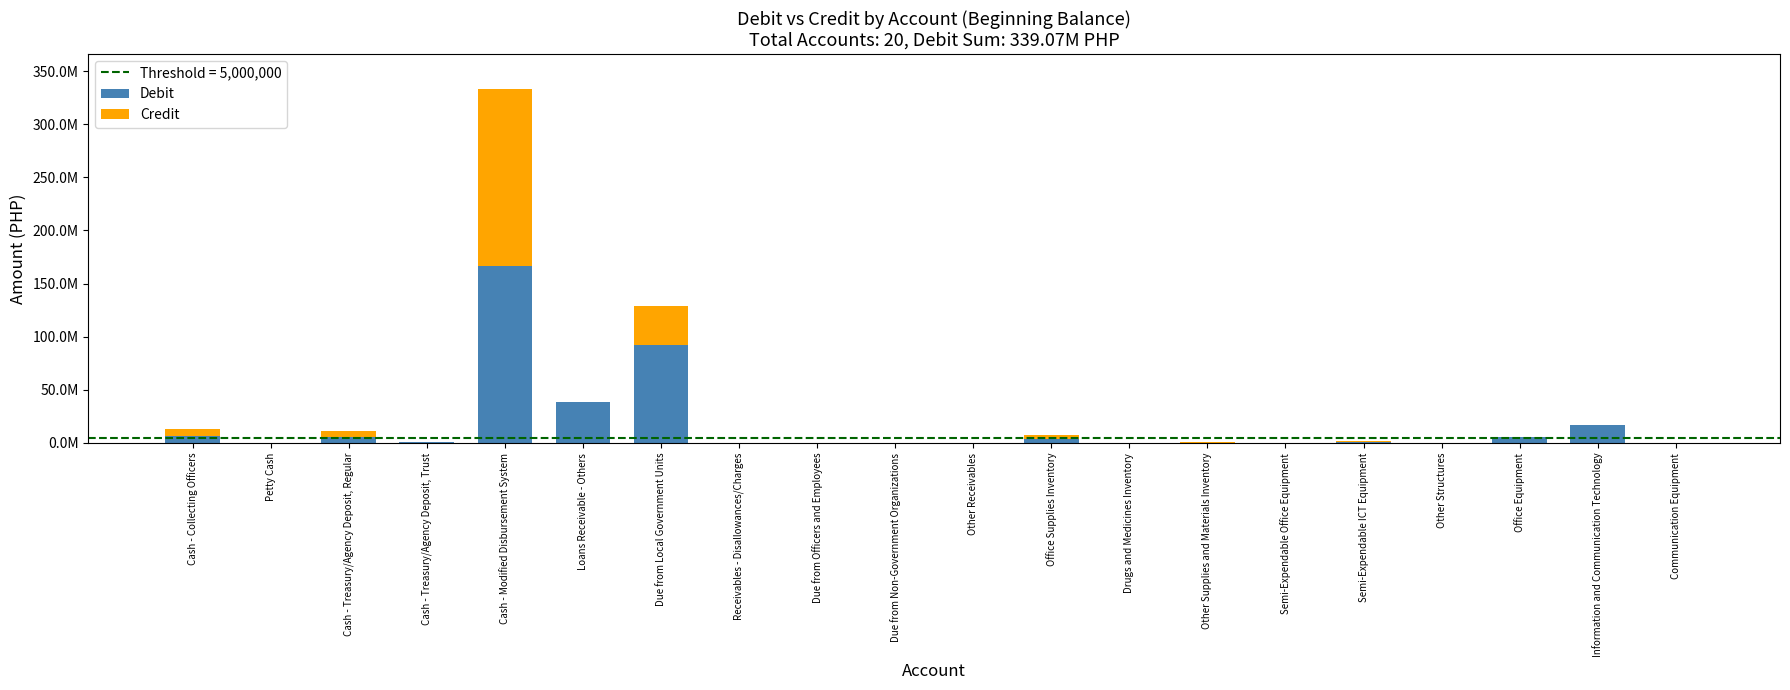

How many categories are shown in the chart?

20